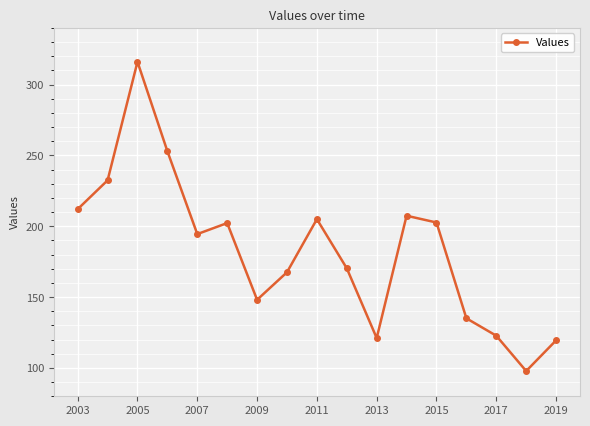

True or false: there are more than 2 points higher than both neighbors.

True